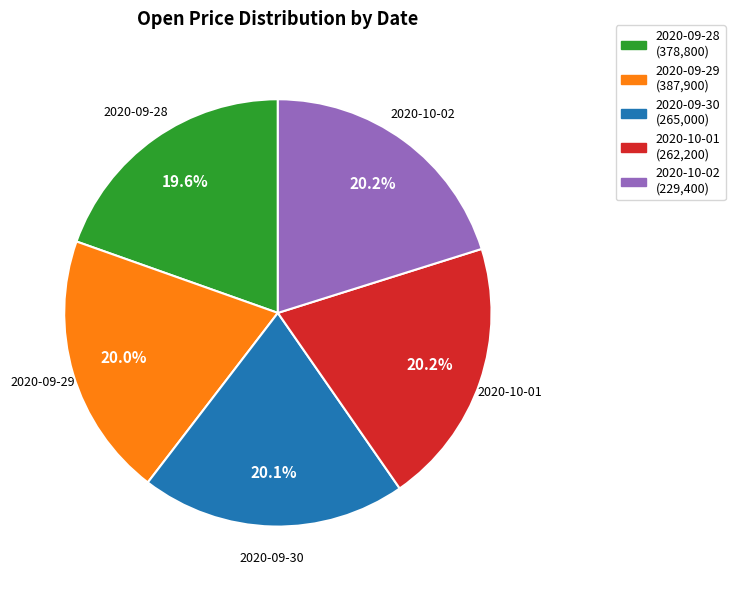

True or false: 2020-09-28 accounts for 9% of the total.

False